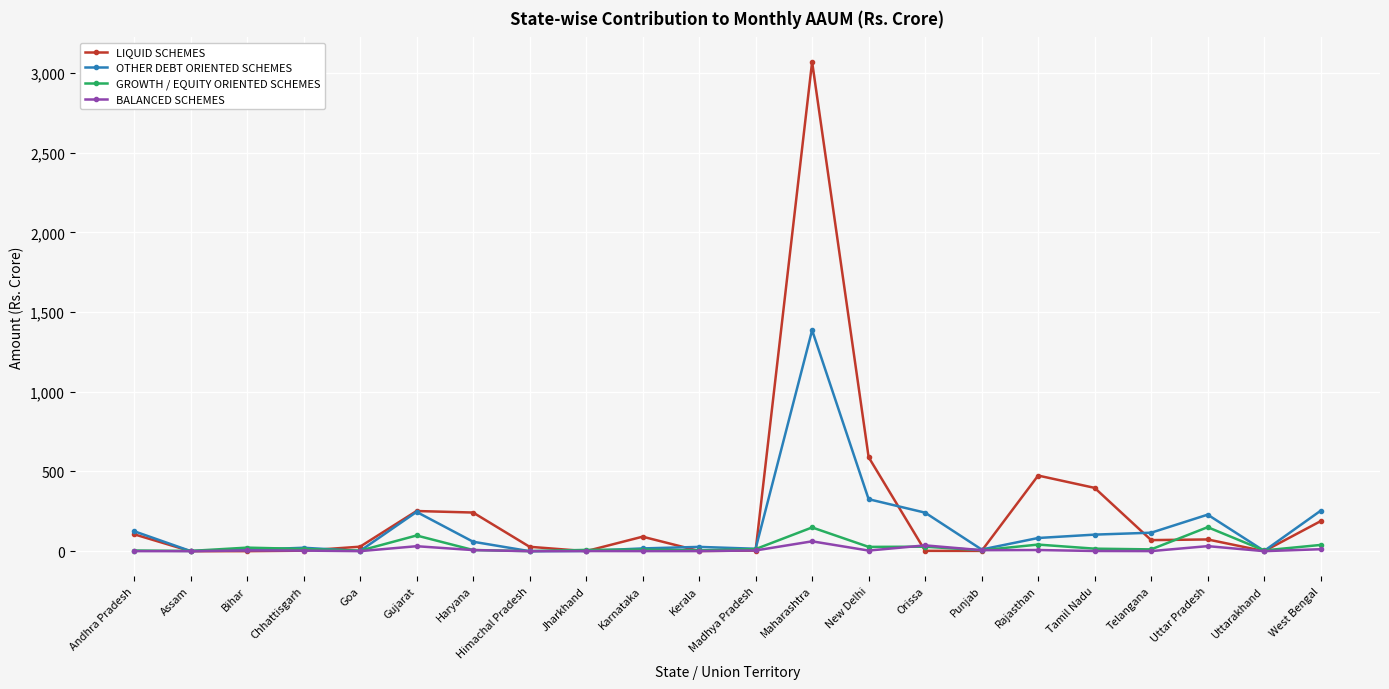

How many data points in GROWTH / EQUITY ORIENTED SCHEMES are less than 13?

11